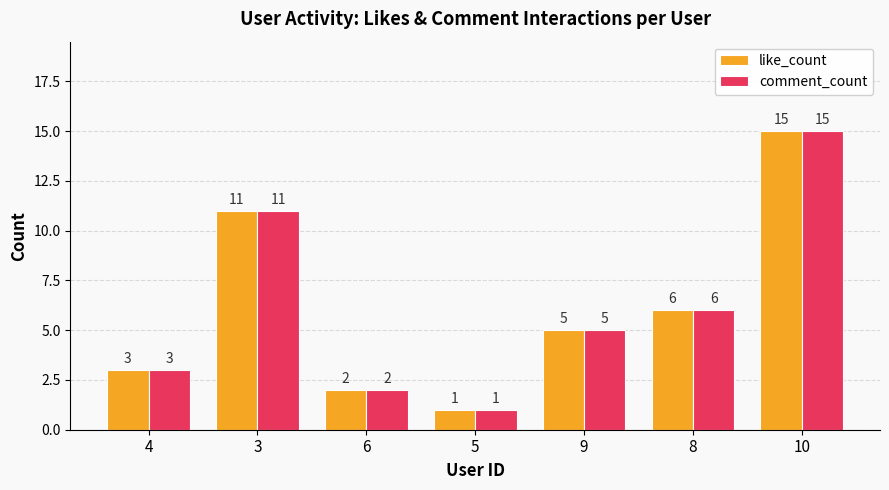

How many data points does each series have?

7